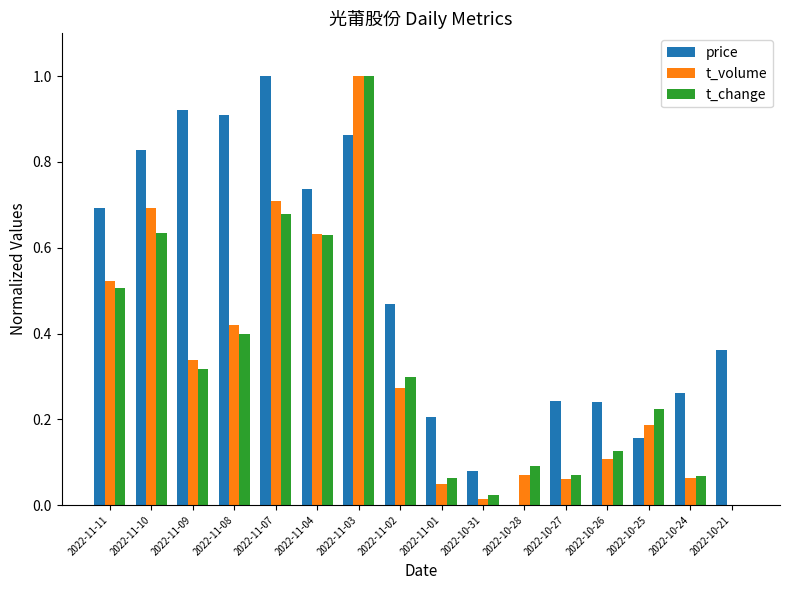

What is the sum of all price values?

8.0